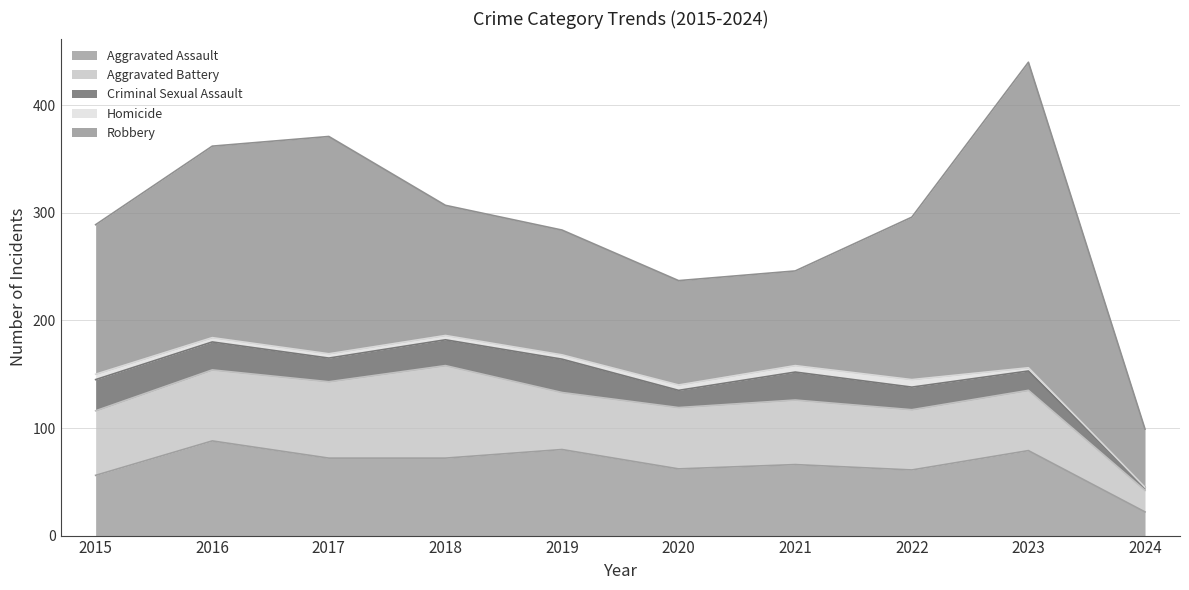

True or false: Homicide has a value of 8 at 2020.

False